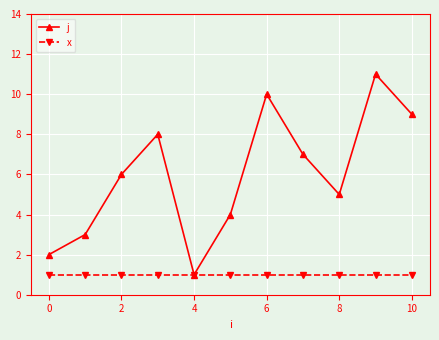

How many data points does each series have?

11